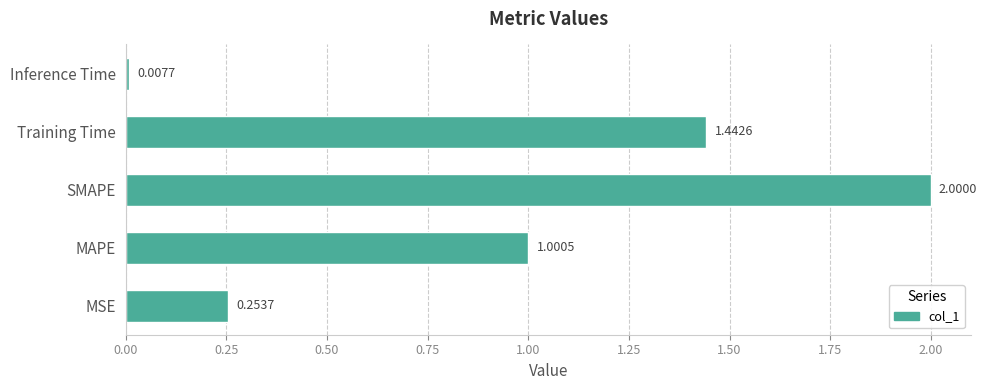

How many data points are less than 1?

2